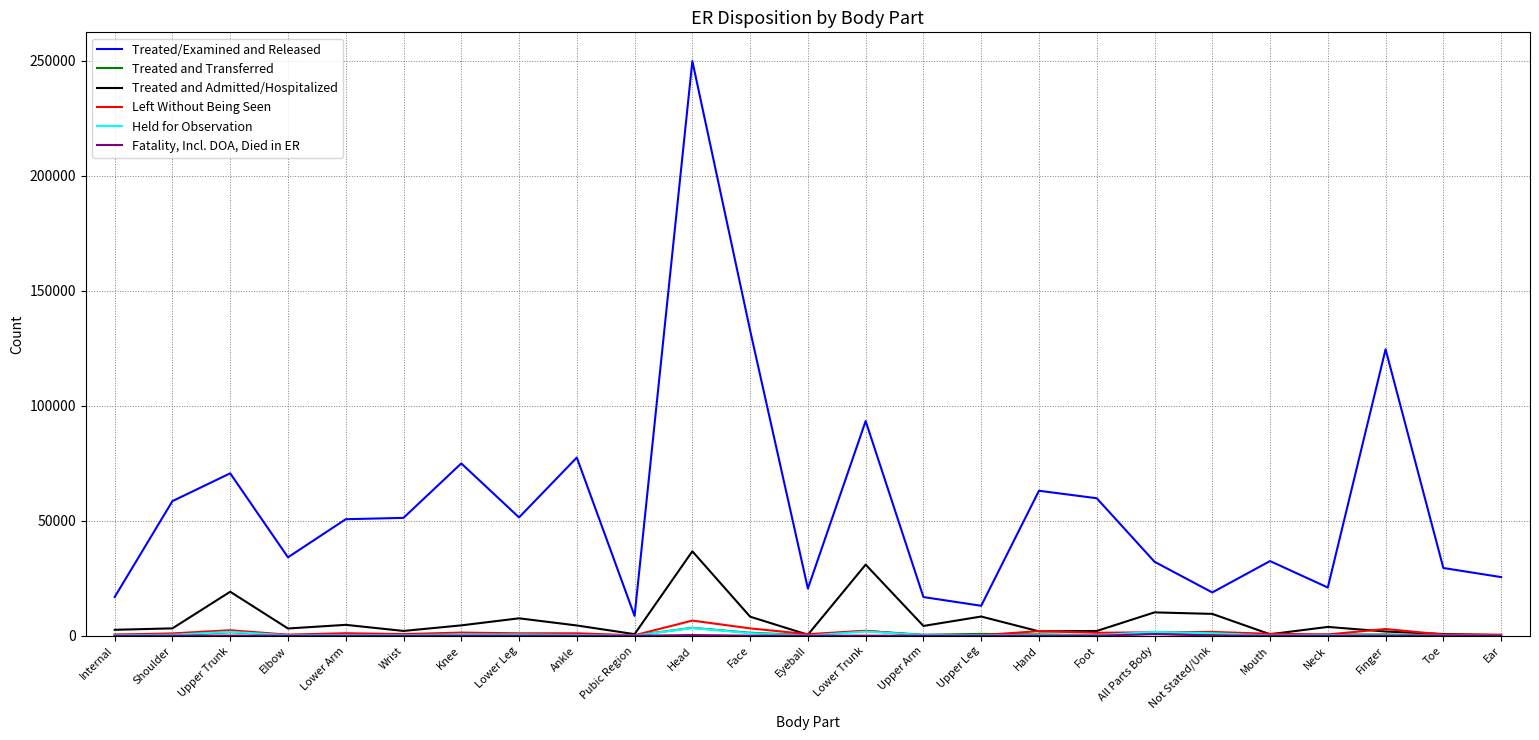

True or false: Treated/Examined and Released and Left Without Being Seen cross at least once.

False